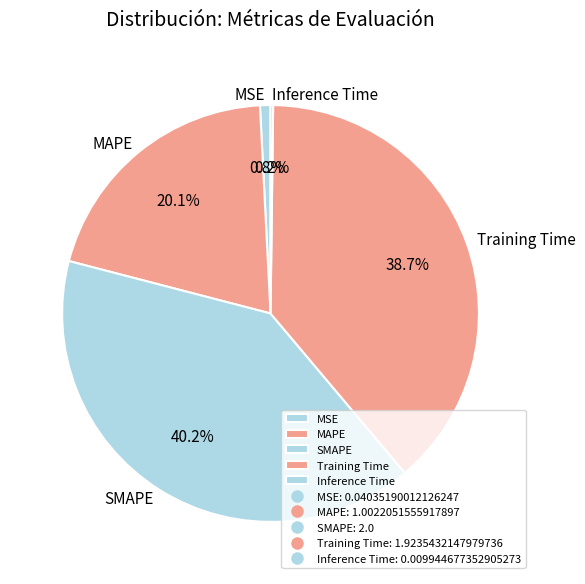

Combined, what portion of the pie is MAPE and Training Time?

58.8%